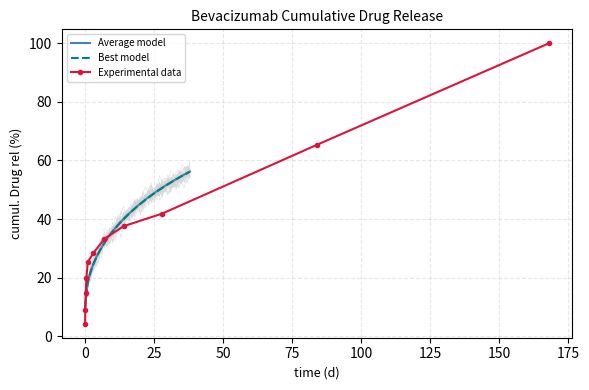

True or false: Average model and Best model intersect in this chart.

False